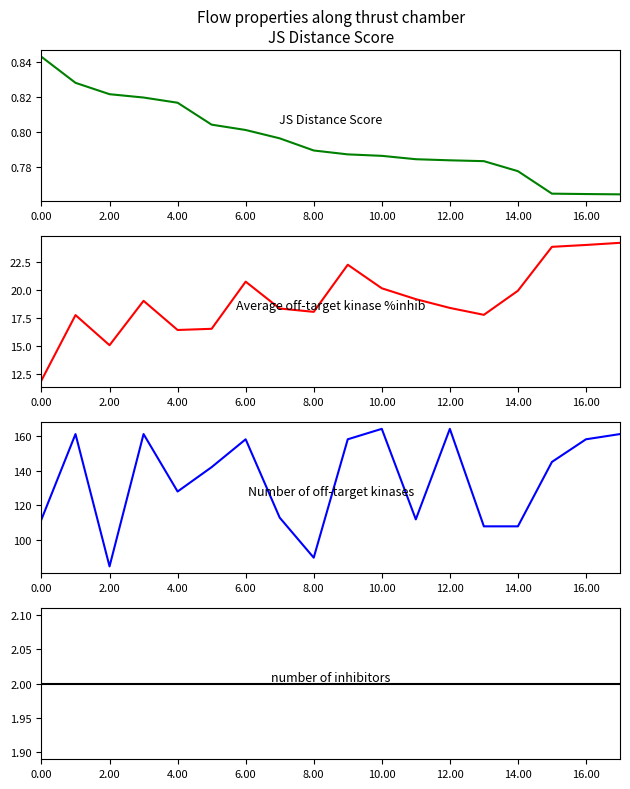

How many interior local valleys does the Number of off-target kinases series have?

4